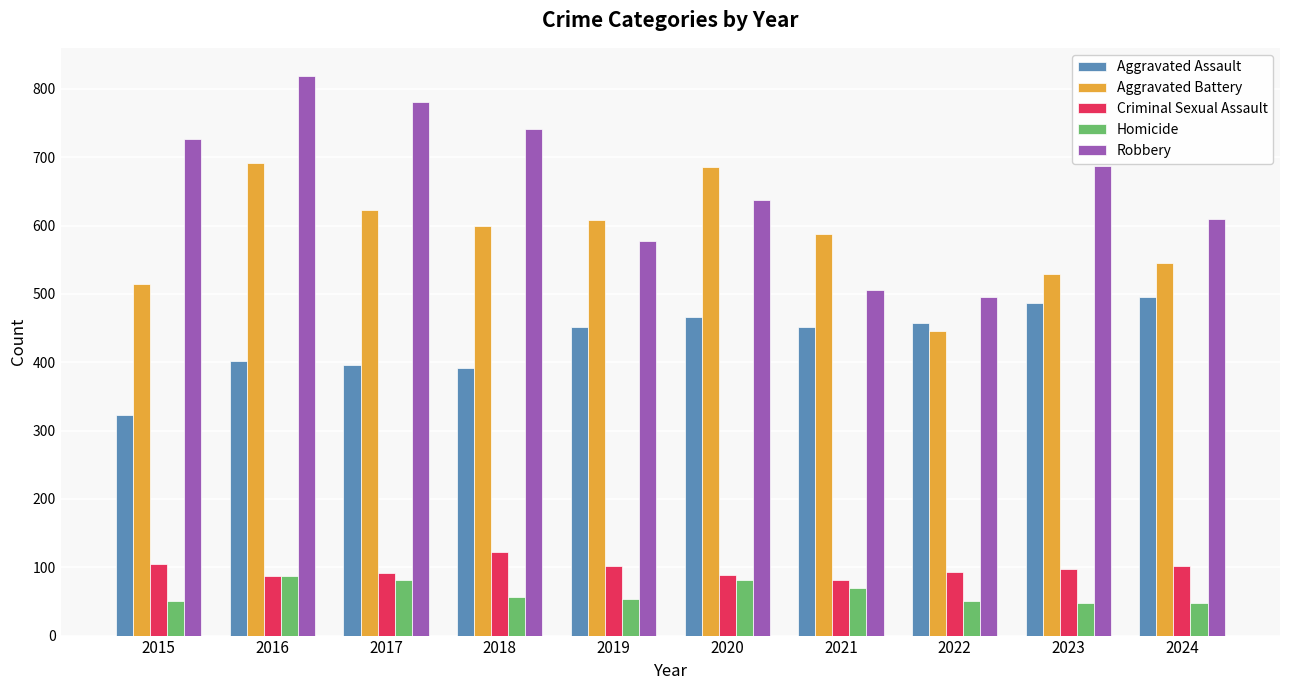

The value of Aggravated Battery at 2020 is 686. True or false?

True